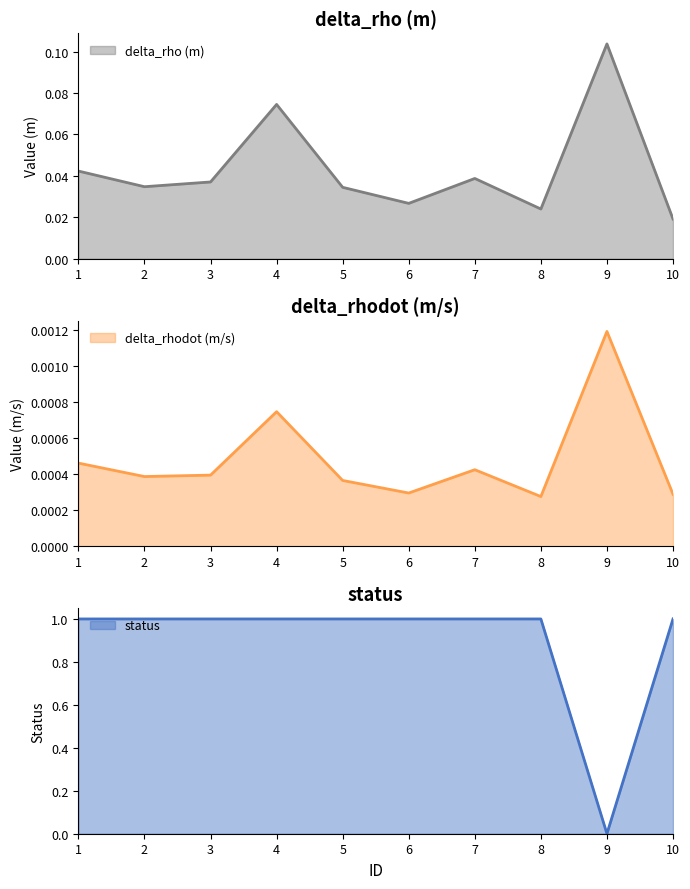

How many lines are shown in the chart?

3